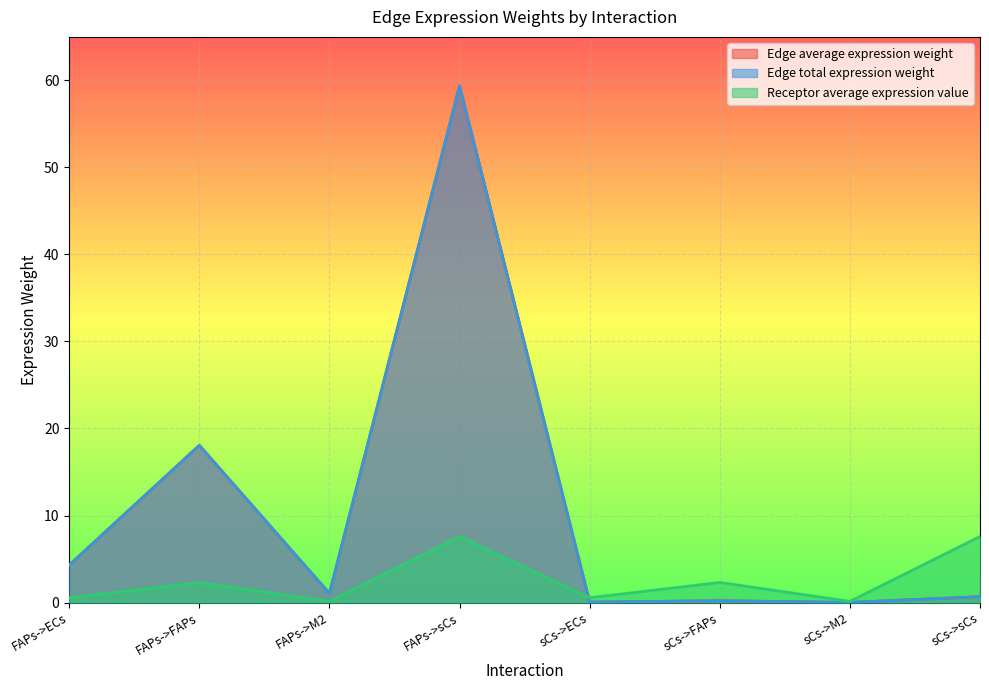

Reading left to right, extract all data points from this chart.

Edge average expression weight: 4.3	18.1	1.0	59.4	0.0	0.2	0.0	0.7
Edge total expression weight: 4.3	18.1	1.0	59.4	0.0	0.2	0.0	0.7
Receptor average expression value: 0.5	2.3	0.1	7.6	0.5	2.3	0.1	7.6